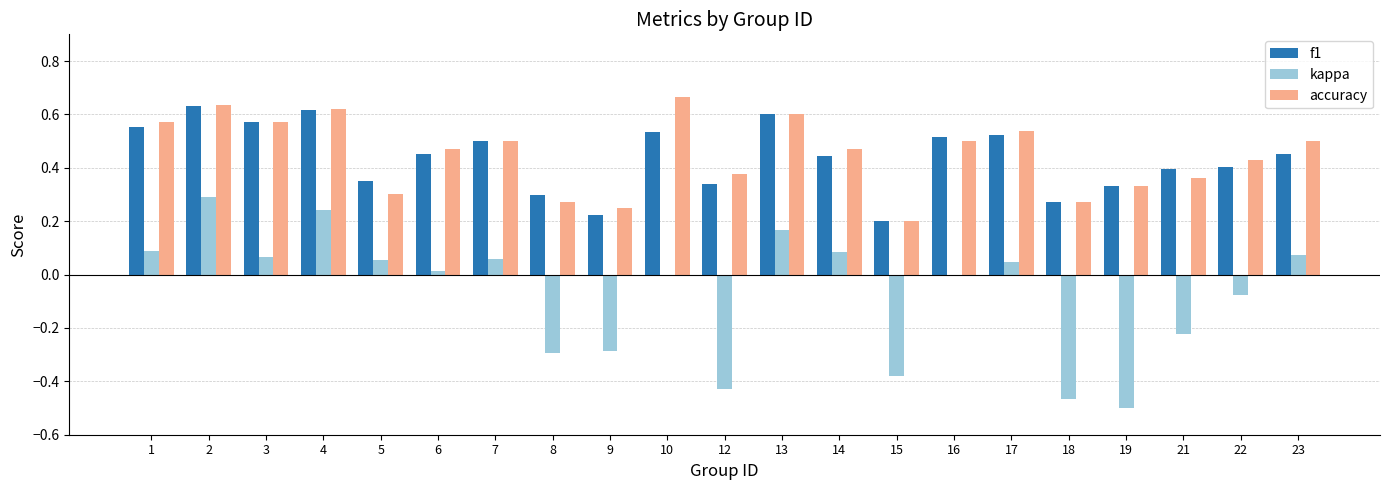

Which category has the highest value across all series?

10